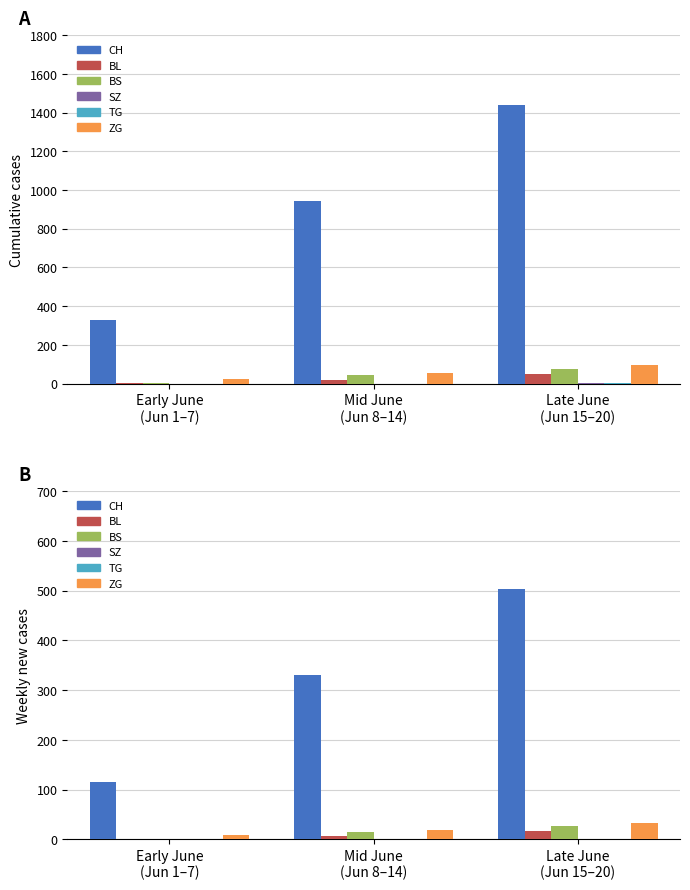

What is the label of the 3rd bar from the right?

Early June
(Jun 1–7)